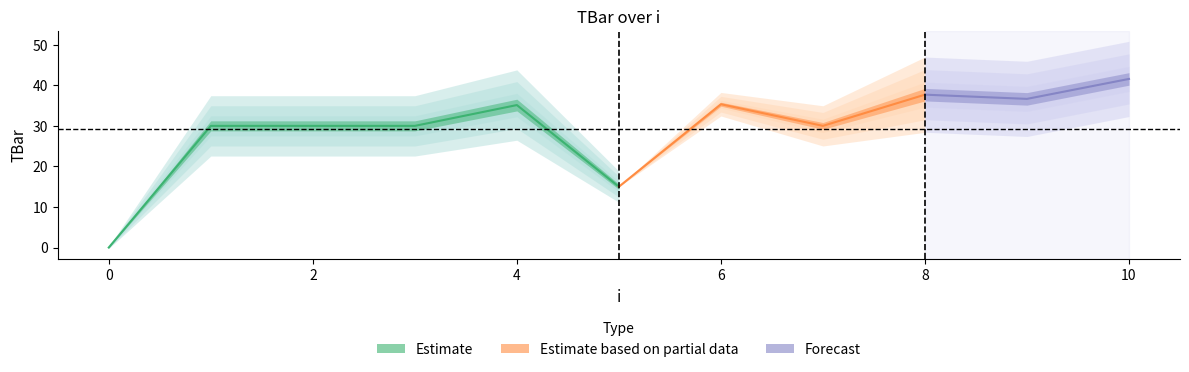

What is the difference between the second highest and second lowest values?

22.7